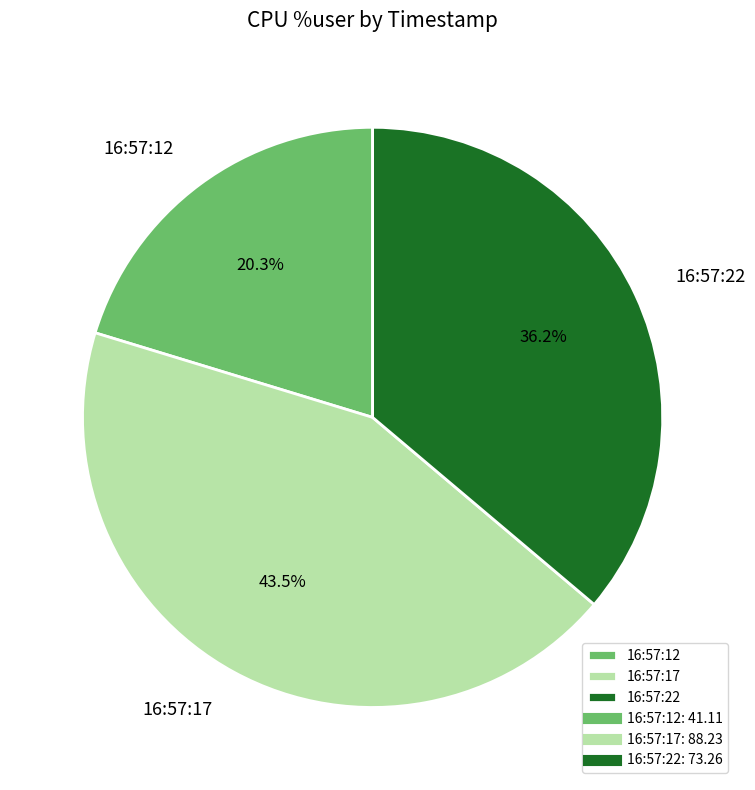

How much of the chart is everything except 16:57:12?

79.7%